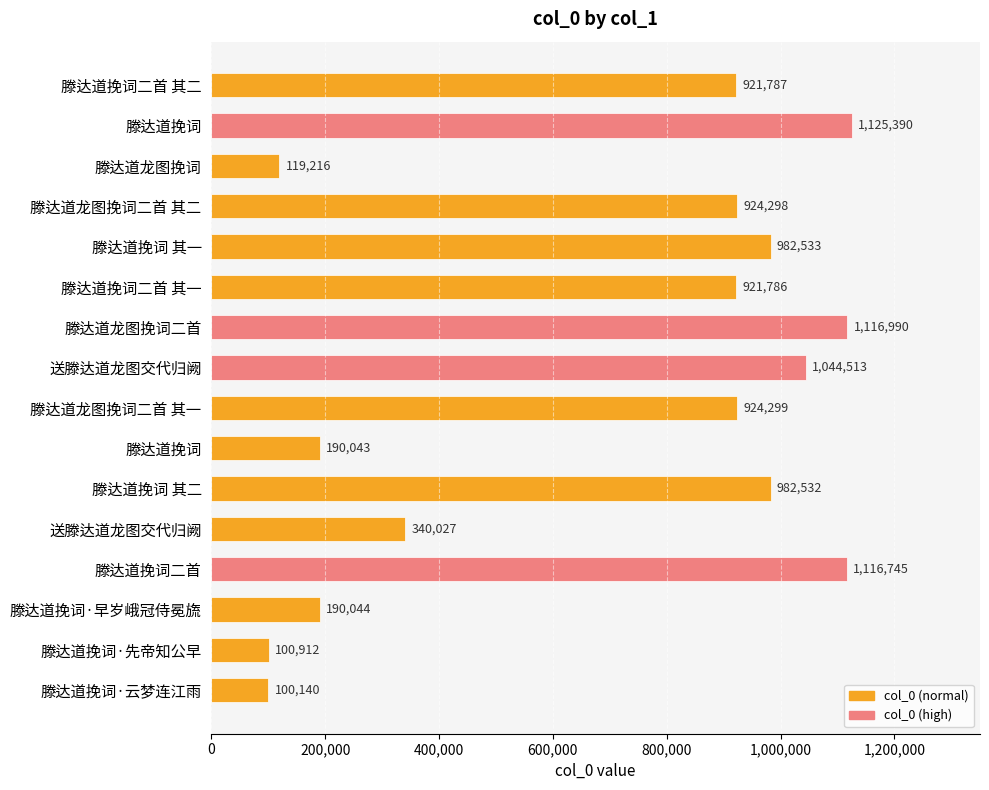

What is the sum of the values at 送滕达道龙图交代归阙 and 滕达道挽词·先帝知公早?

440939